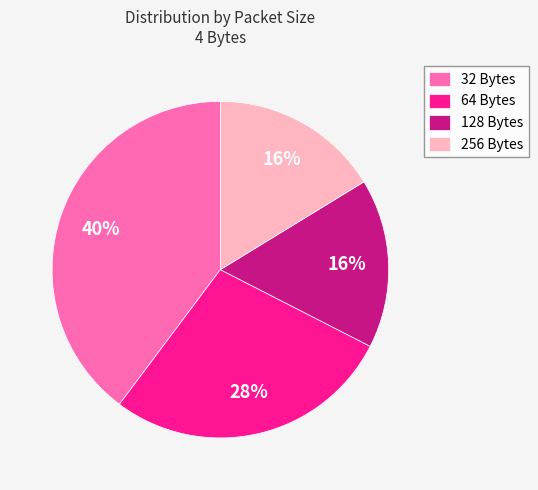

Is there any slice that represents more than half of the pie?

No